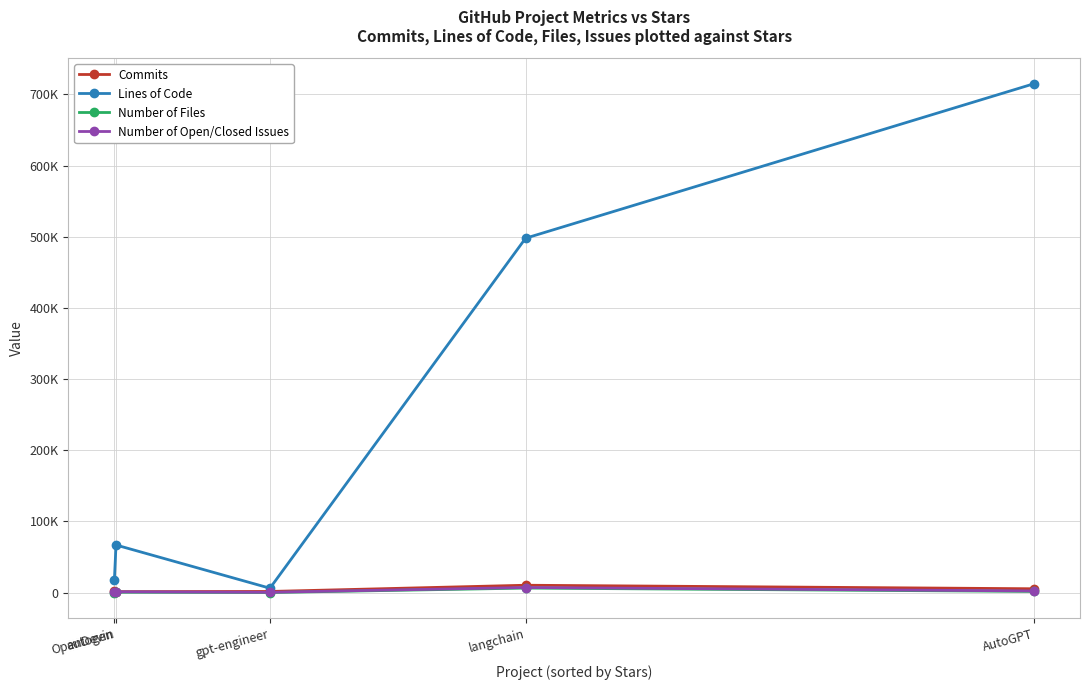

What is the minimum value shown in the chart?

122